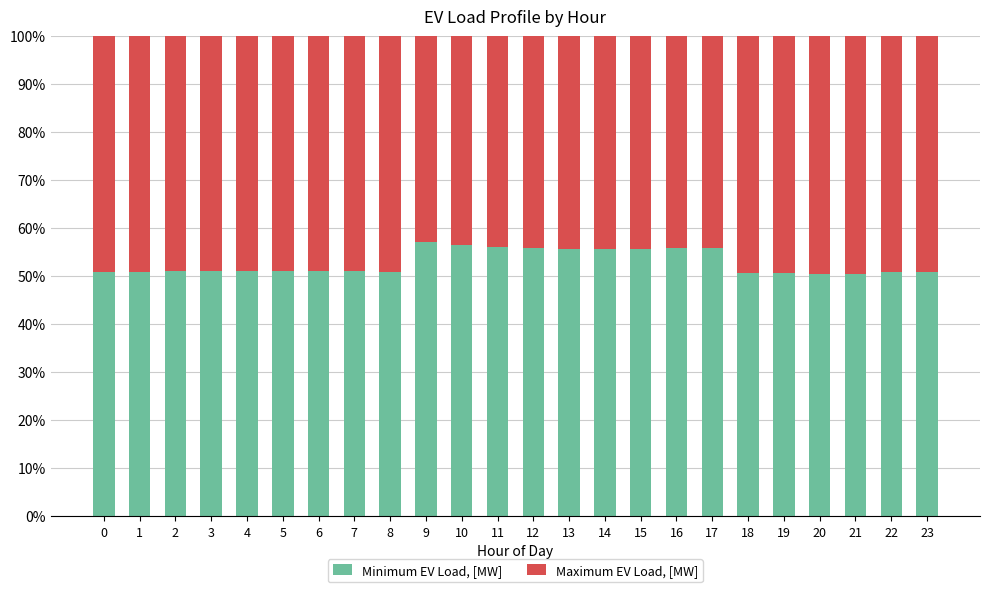

What is the total value across all series at 14?

100.0